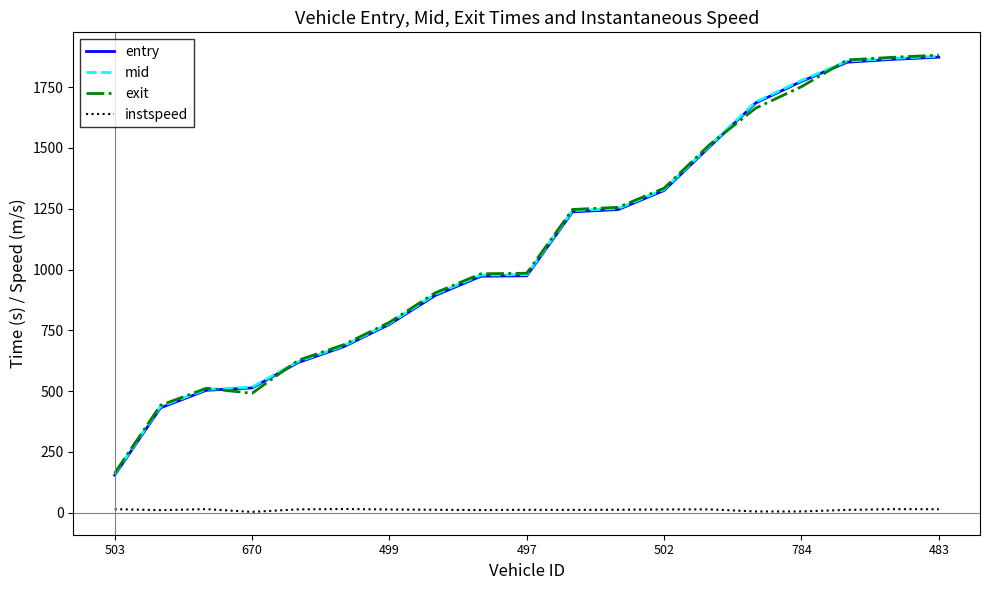

What is the maximum value for exit?

1881.7